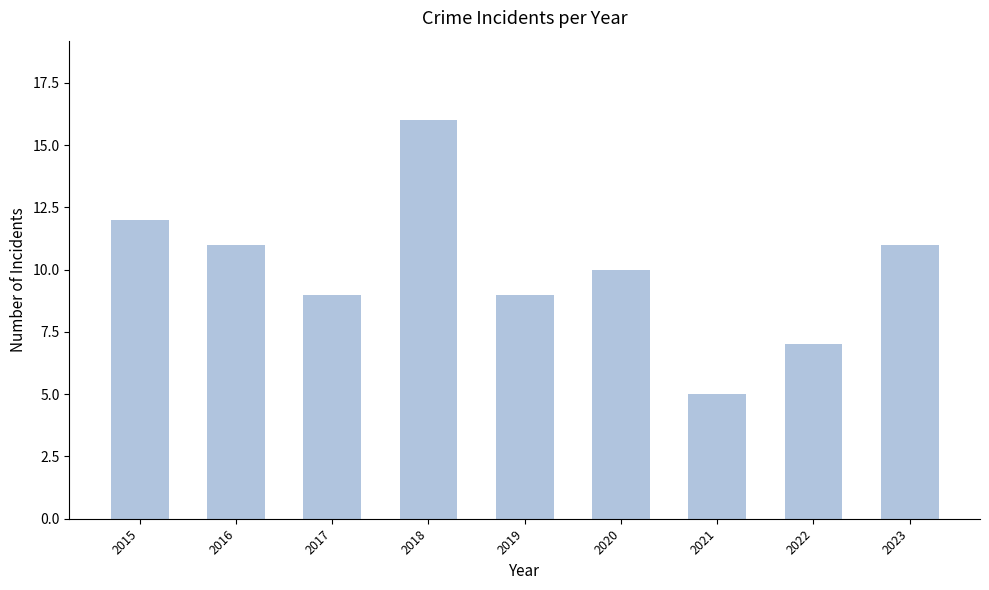

The chart shows a value of 11 at 2023. True or false?

True